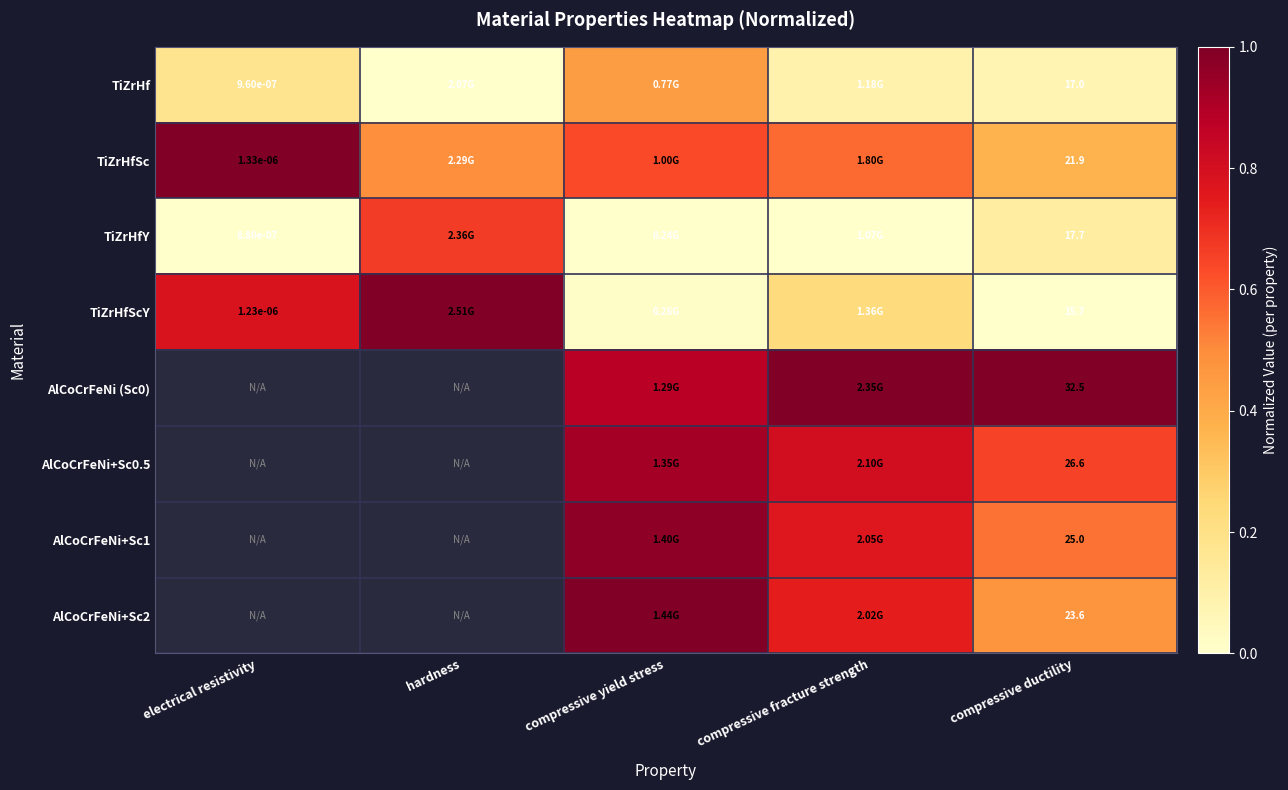

At which category is the sum across all series the highest?

compressive yield stress